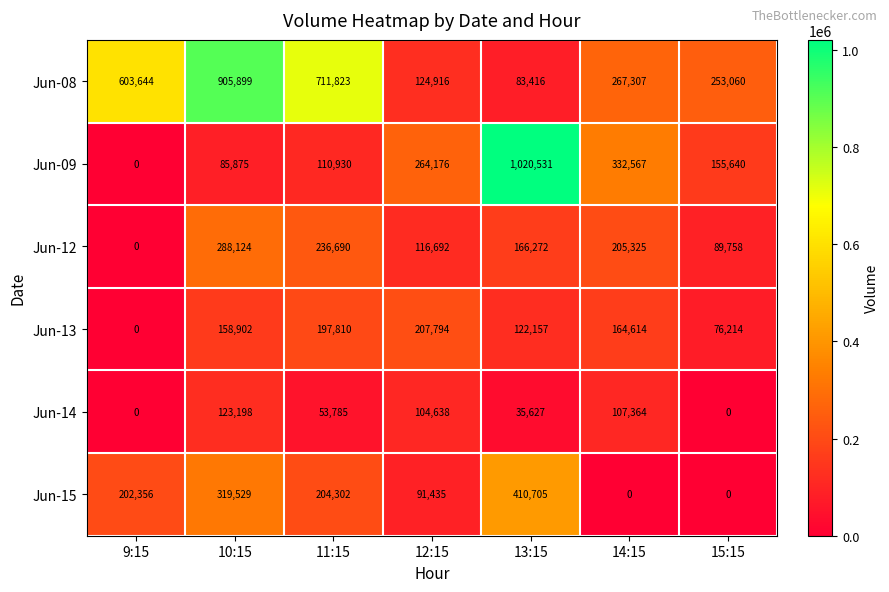

List the series in order of their peak value, lowest first.

Jun-14, Jun-13, Jun-12, Jun-15, Jun-08, Jun-09